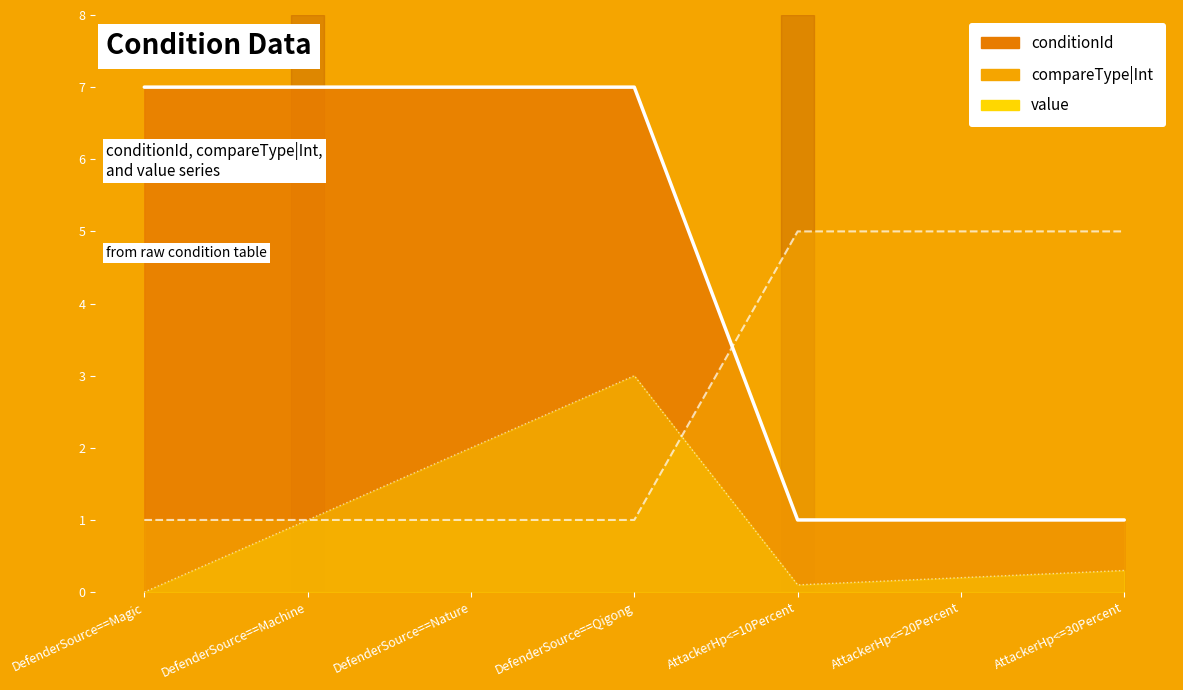

The conditionId series shows 4.0 at DefenderSource==Machine. True or false?

False